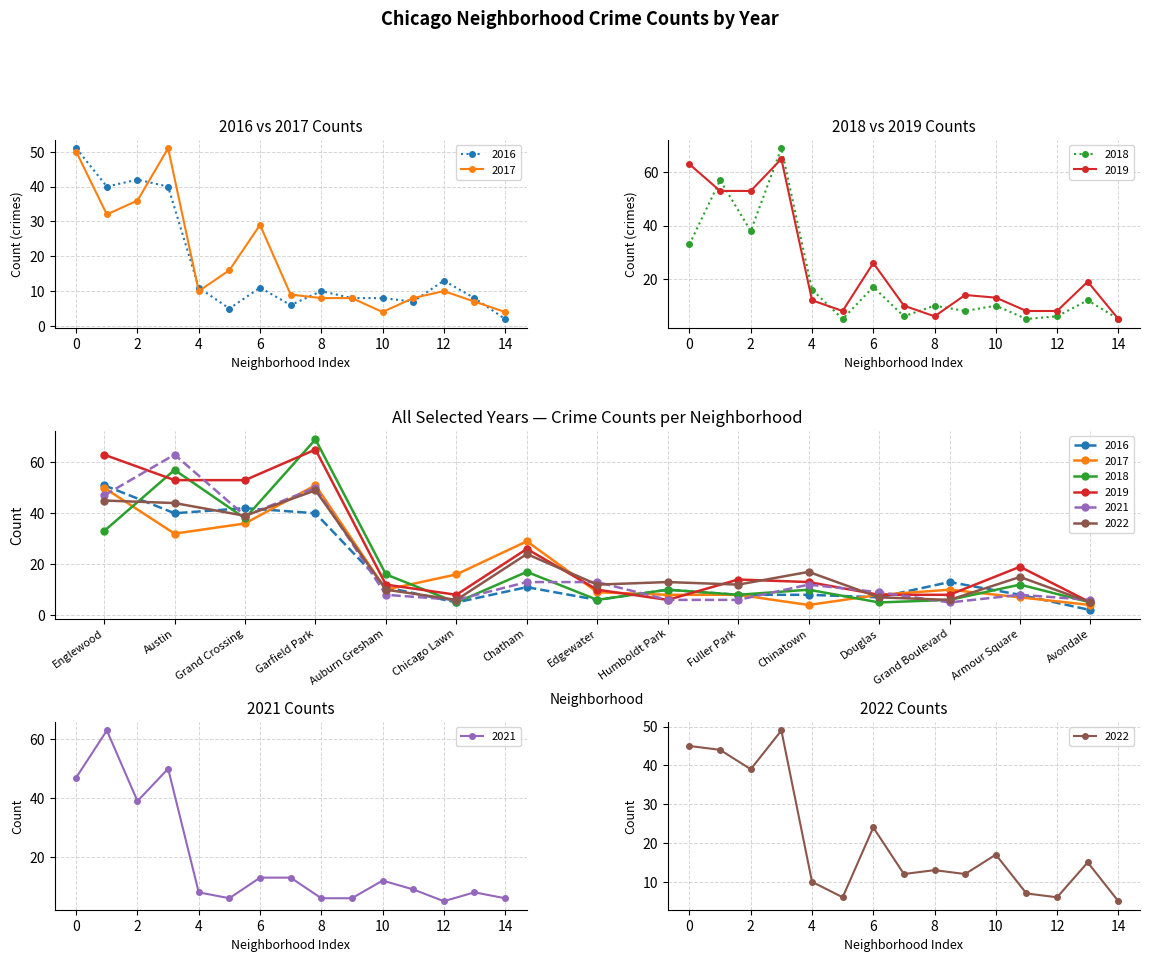

What is the approximate value of 2021 at Grand Crossing?

39